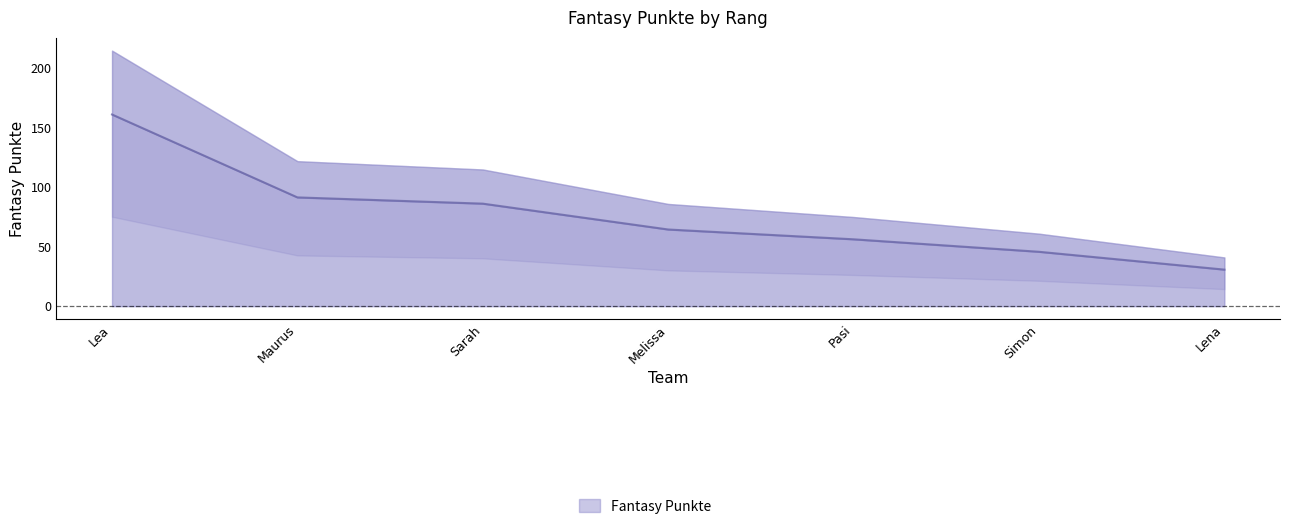

List the labels in order of value, smallest first.

Lena, Simon, Pasi, Melissa, Sarah, Maurus, Lea